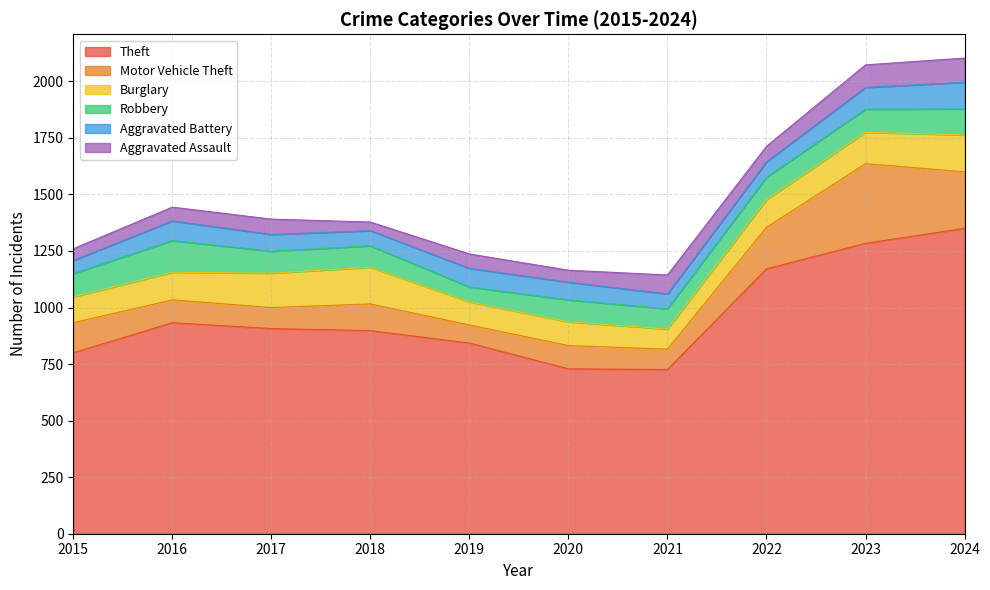

Which category has the lowest value across all series?

2018